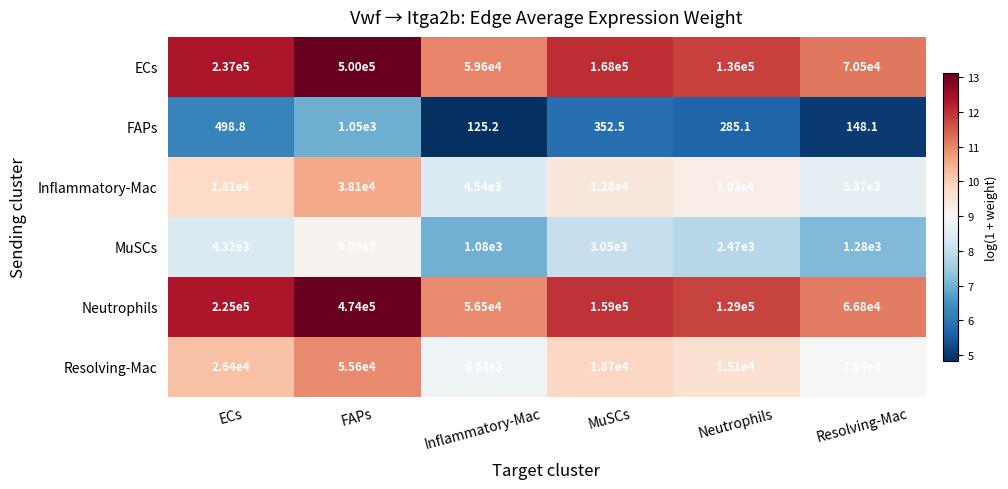

Rank the series at ECs from lowest to highest value.

FAPs, MuSCs, Inflammatory-Mac, Resolving-Mac, Neutrophils, ECs